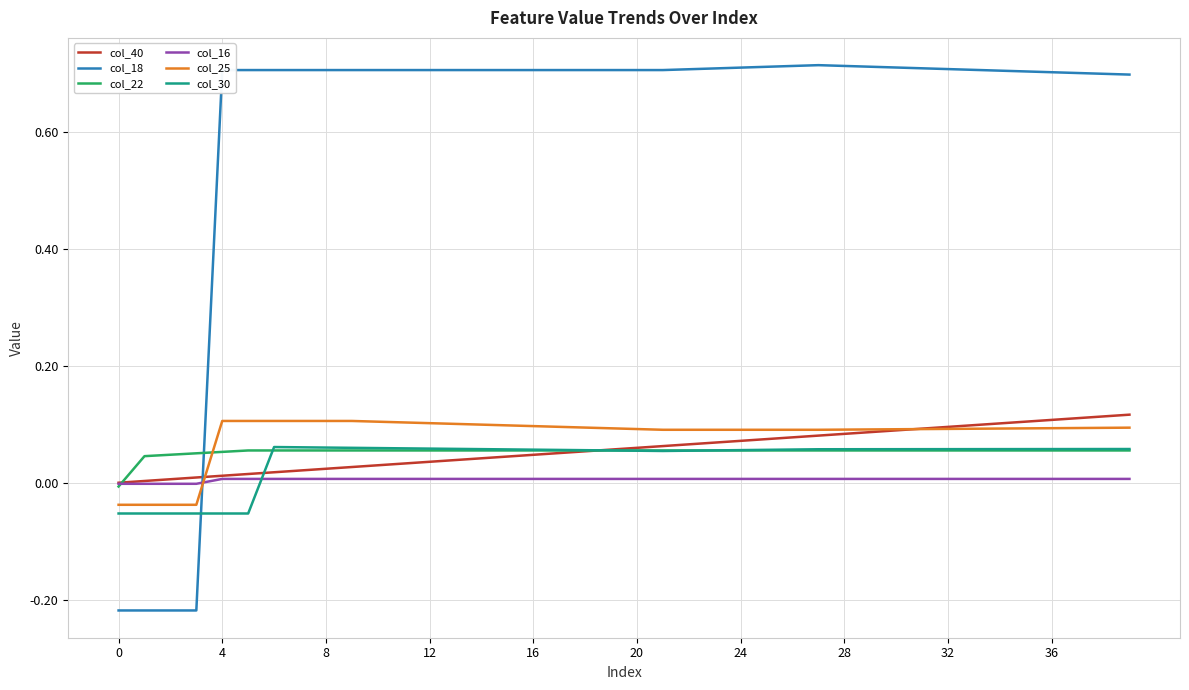

After their last crossing, which series has the higher values: col_16 or col_18?

col_18